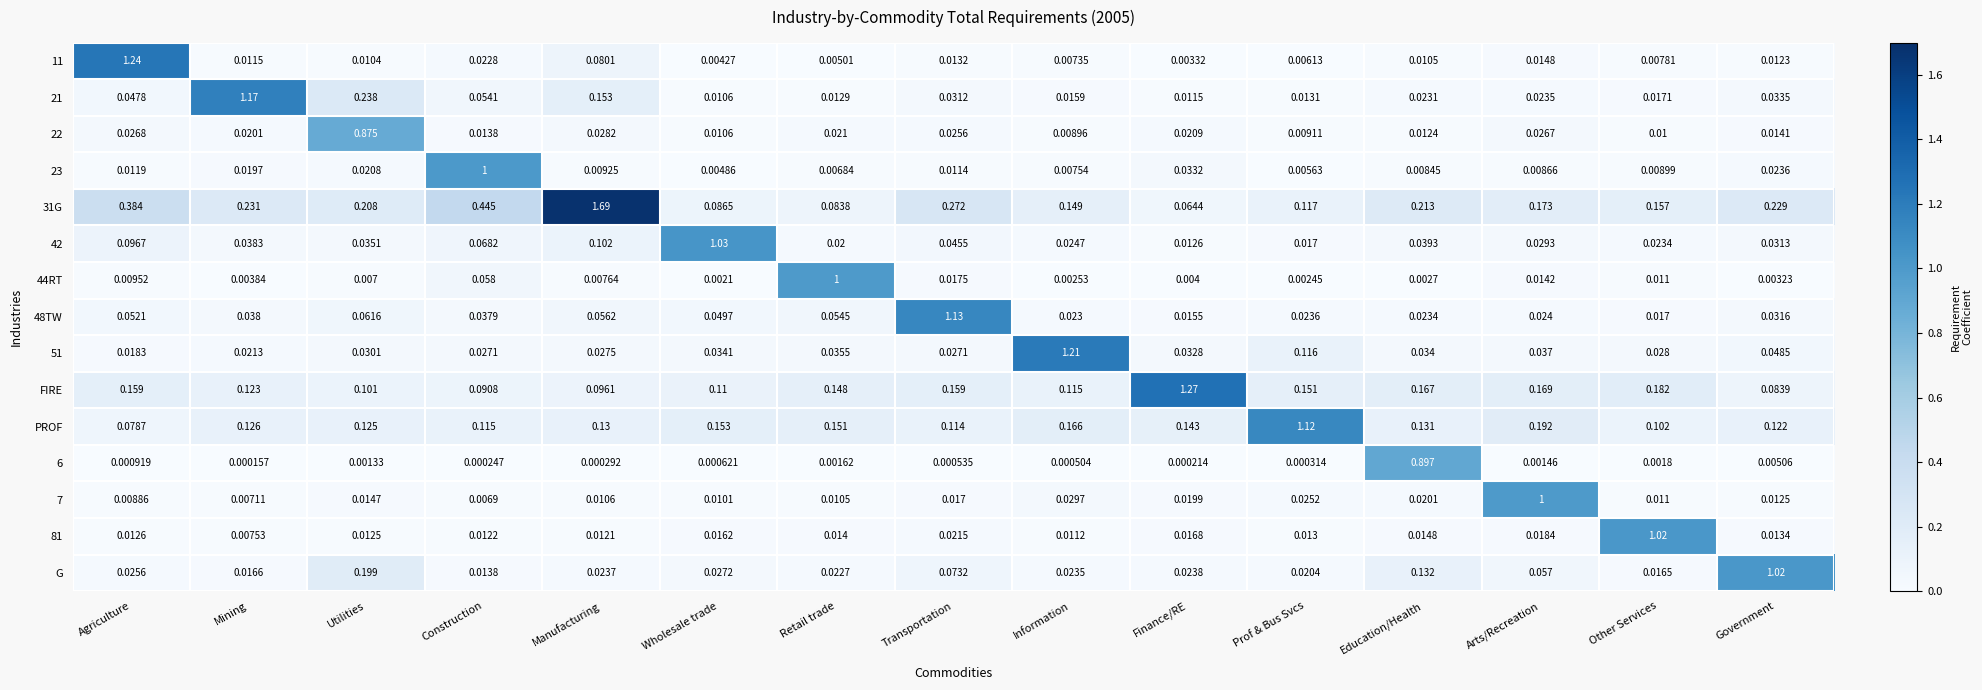

Which series has the widest spread of values?

31G